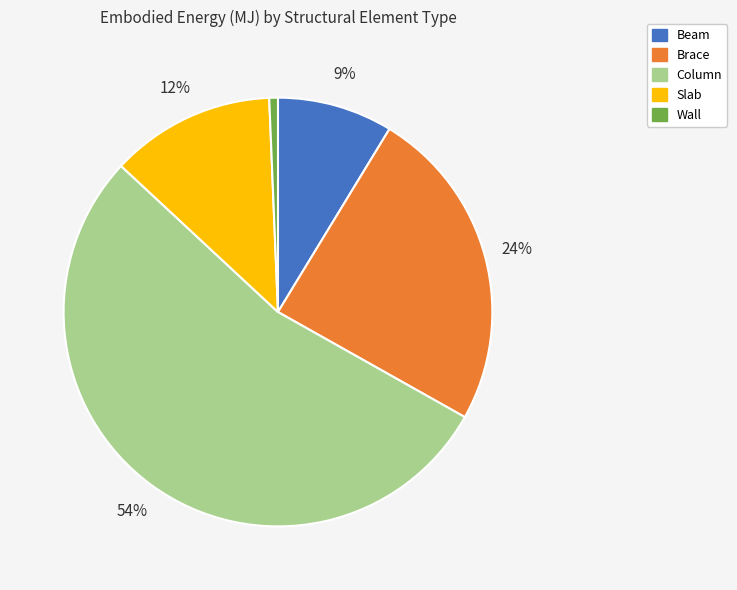

To the nearest percent, what portion does Slab represent?

12%